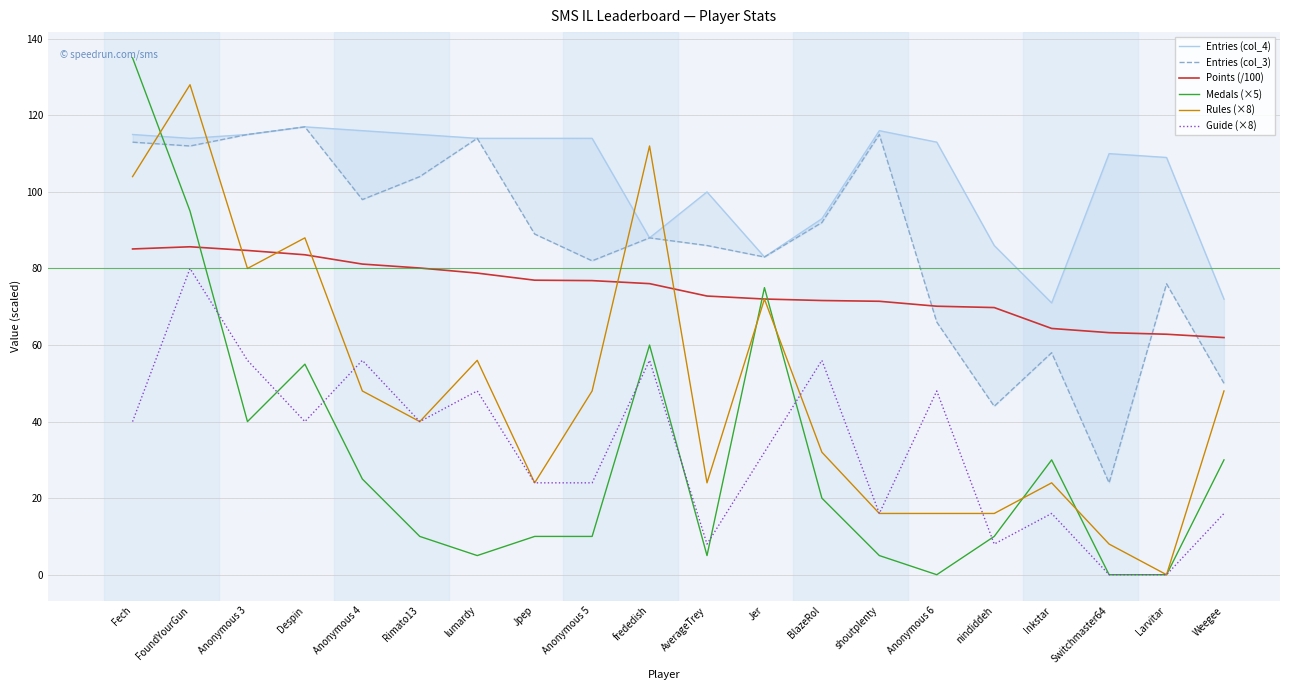

How many series are shown in this chart?

6